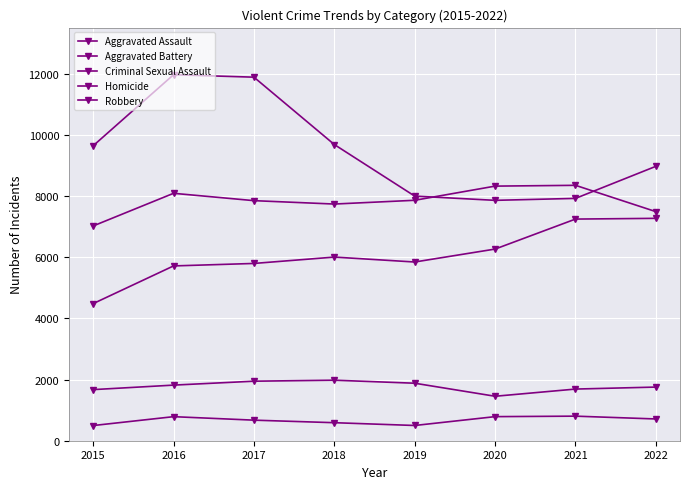

At which category does Homicide reach its first local valley?

2019